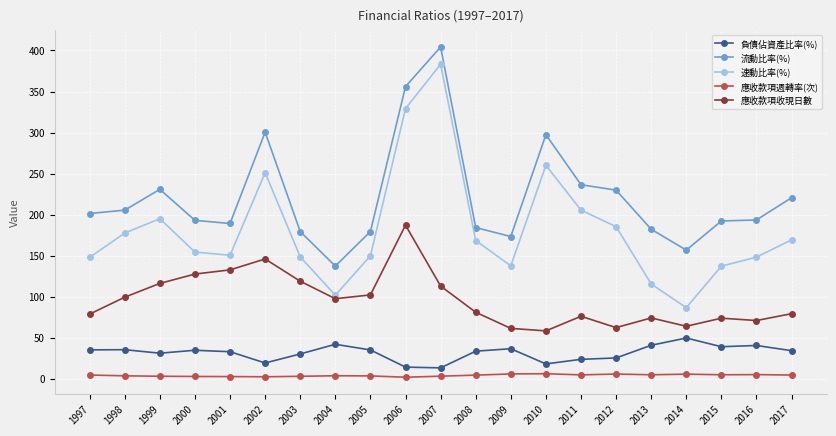

List the series in order of their peak value, highest first.

流動比率(%), 速動比率(%), 應收款項收現日數, 負債佔資產比率(%), 應收款項週轉率(次)